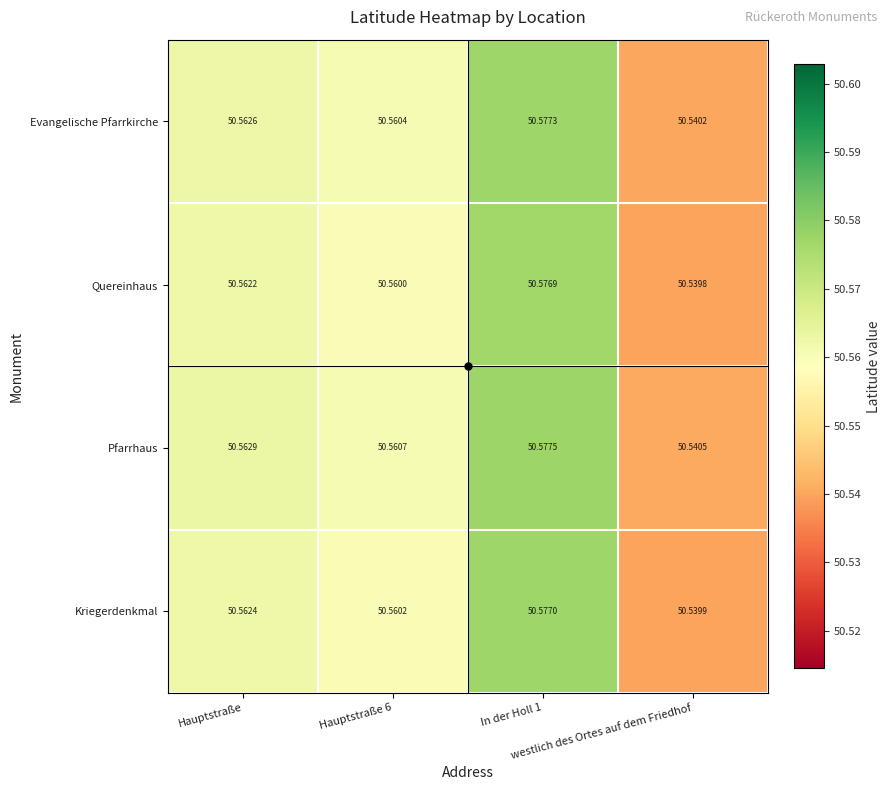

List the series in order of their peak value, lowest first.

Quereinhaus, Kriegerdenkmal, Evangelische Pfarrkirche, Pfarrhaus